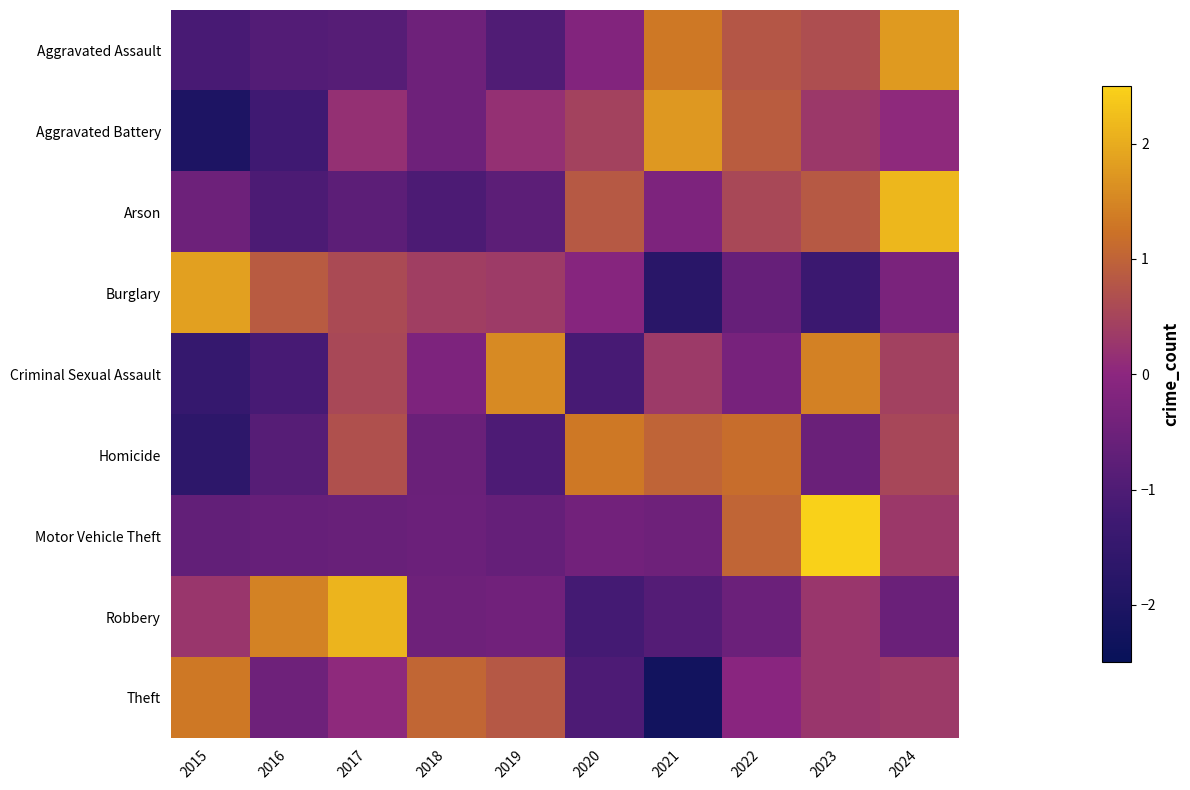

Between 2015 and 2020, which series saw the biggest shift?

Homicide